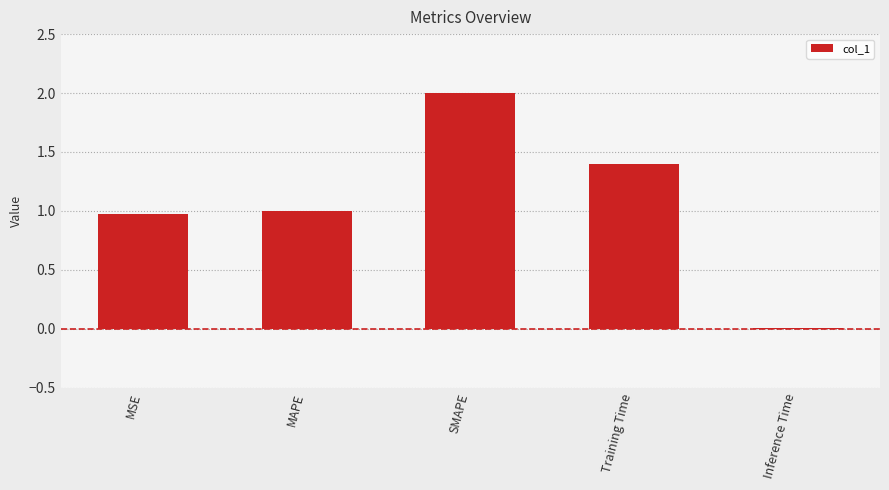

What is the sum of the values at MSE and MAPE?

2.0